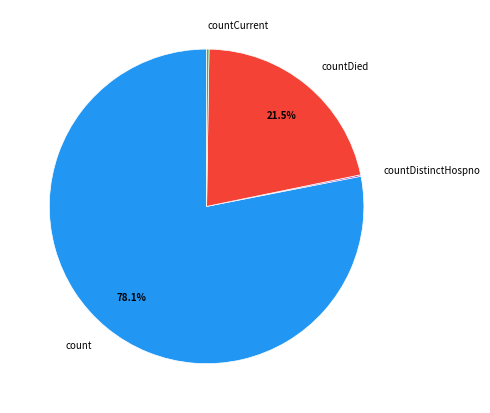

Does count account for over 50% of the chart?

Yes